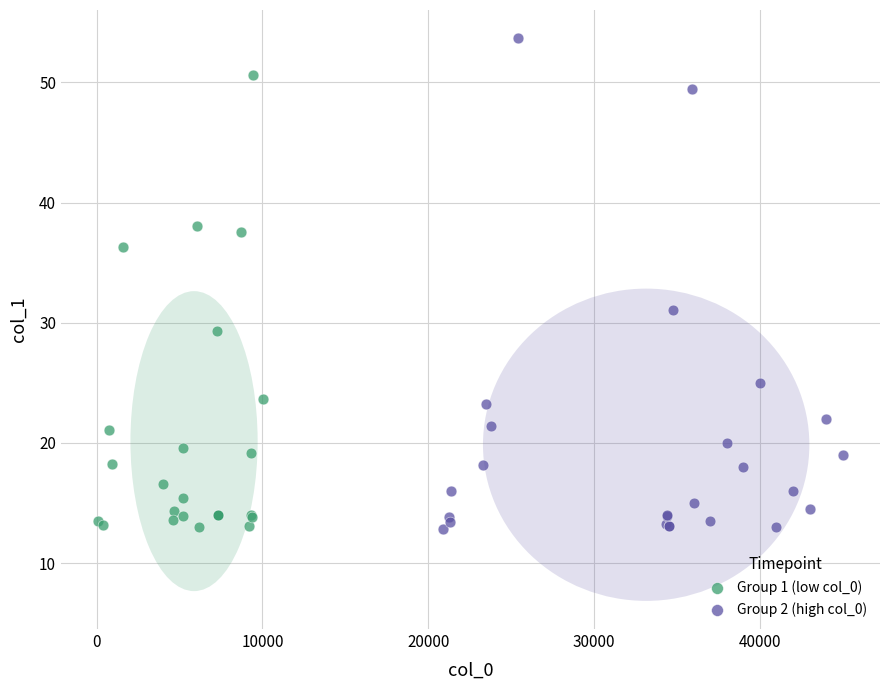

Which series contains the highest Y value?

Group 2 (high col_0)